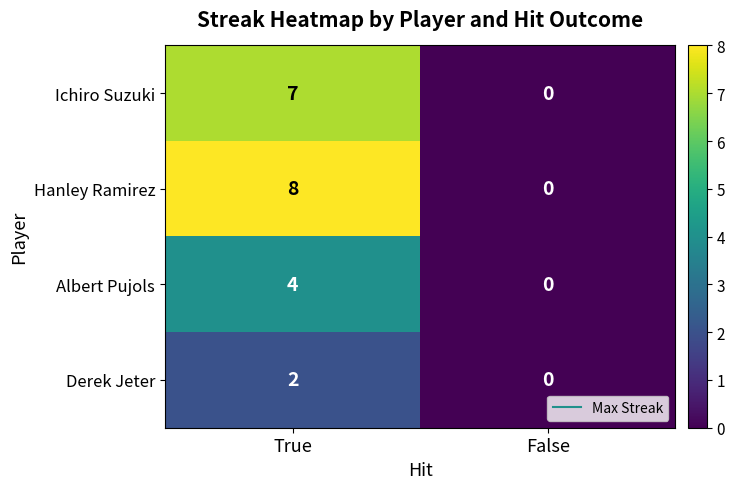

Which series has the largest range (max minus min)?

Hanley Ramirez